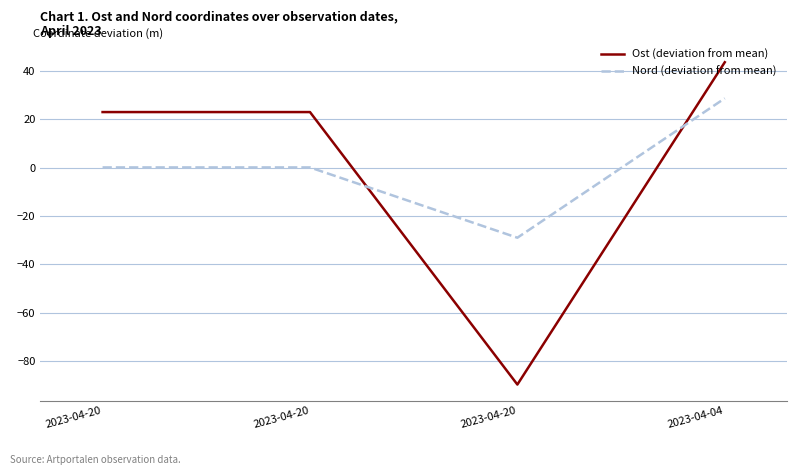

The Nord (deviation from mean) series shows 0.1 at 2023-04-20. True or false?

True